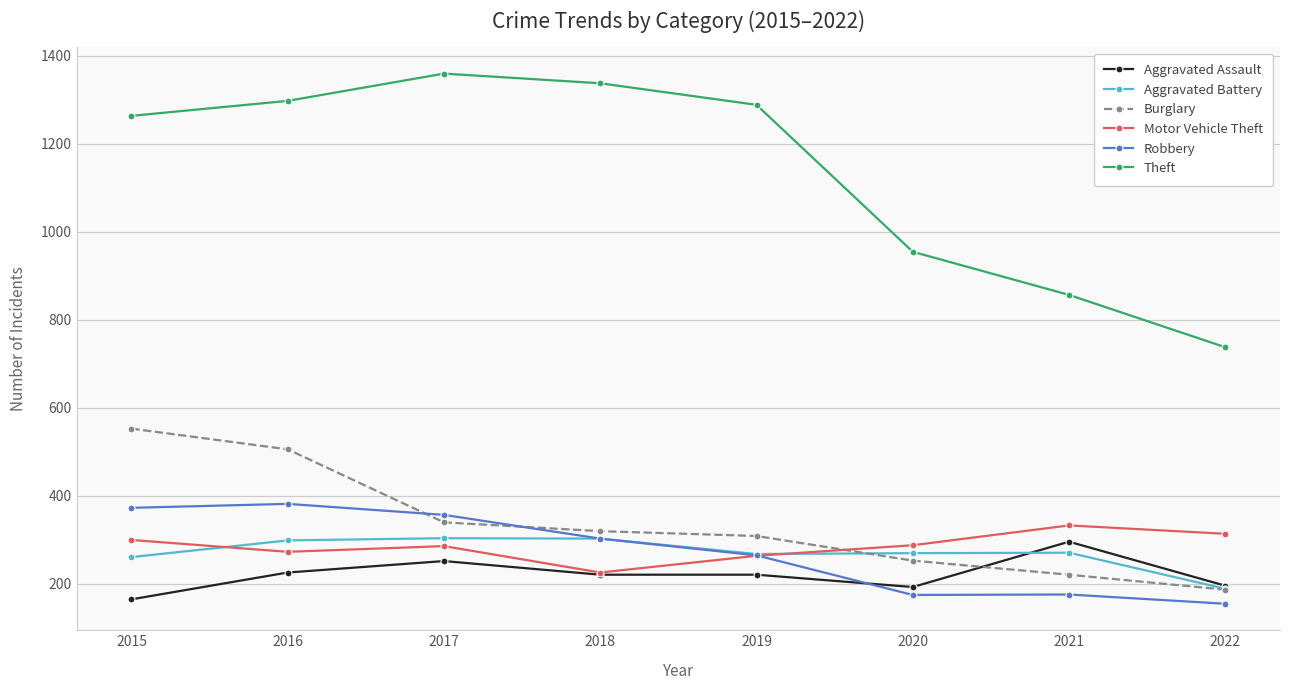

Read the Burglary value at 2018.

319